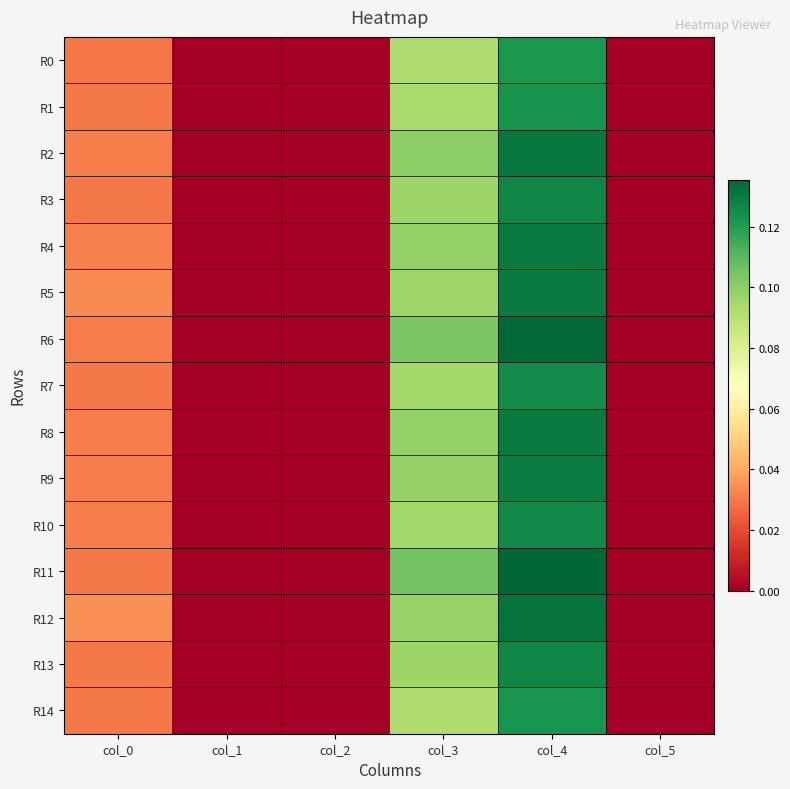

Reading left to right, list all the values displayed in this chart.

R0: col_0=0.0	col_1=0.0	col_2=0.0	col_3=0.1	col_4=0.1	col_5=0.0
R1: col_0=0.0	col_1=0.0	col_2=0.0	col_3=0.1	col_4=0.1	col_5=0.0
R2: col_0=0.0	col_1=0.0	col_2=0.0	col_3=0.1	col_4=0.1	col_5=0.0
R3: col_0=0.0	col_1=0.0	col_2=0.0	col_3=0.1	col_4=0.1	col_5=0.0
R4: col_0=0.0	col_1=0.0	col_2=0.0	col_3=0.1	col_4=0.1	col_5=0.0
R5: col_0=0.0	col_1=0.0	col_2=0.0	col_3=0.1	col_4=0.1	col_5=0.0
R6: col_0=0.0	col_1=0.0	col_2=0.0	col_3=0.1	col_4=0.1	col_5=0.0
R7: col_0=0.0	col_1=0.0	col_2=0.0	col_3=0.1	col_4=0.1	col_5=0.0
R8: col_0=0.0	col_1=0.0	col_2=0.0	col_3=0.1	col_4=0.1	col_5=0.0
R9: col_0=0.0	col_1=0.0	col_2=0.0	col_3=0.1	col_4=0.1	col_5=0.0
R10: col_0=0.0	col_1=0.0	col_2=0.0	col_3=0.1	col_4=0.1	col_5=0.0
R11: col_0=0.0	col_1=0.0	col_2=0.0	col_3=0.1	col_4=0.1	col_5=0.0
R12: col_0=0.0	col_1=0.0	col_2=0.0	col_3=0.1	col_4=0.1	col_5=0.0
R13: col_0=0.0	col_1=0.0	col_2=0.0	col_3=0.1	col_4=0.1	col_5=0.0
R14: col_0=0.0	col_1=0.0	col_2=0.0	col_3=0.1	col_4=0.1	col_5=0.0